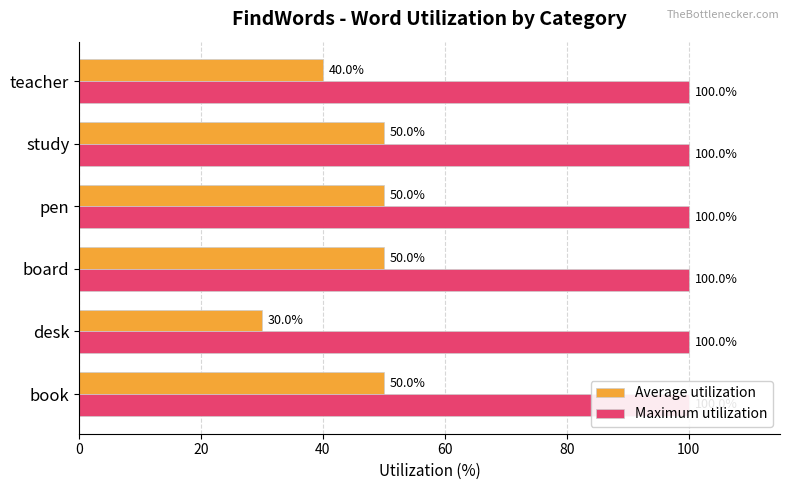

At how many categories does at least one series exceed 43?

4